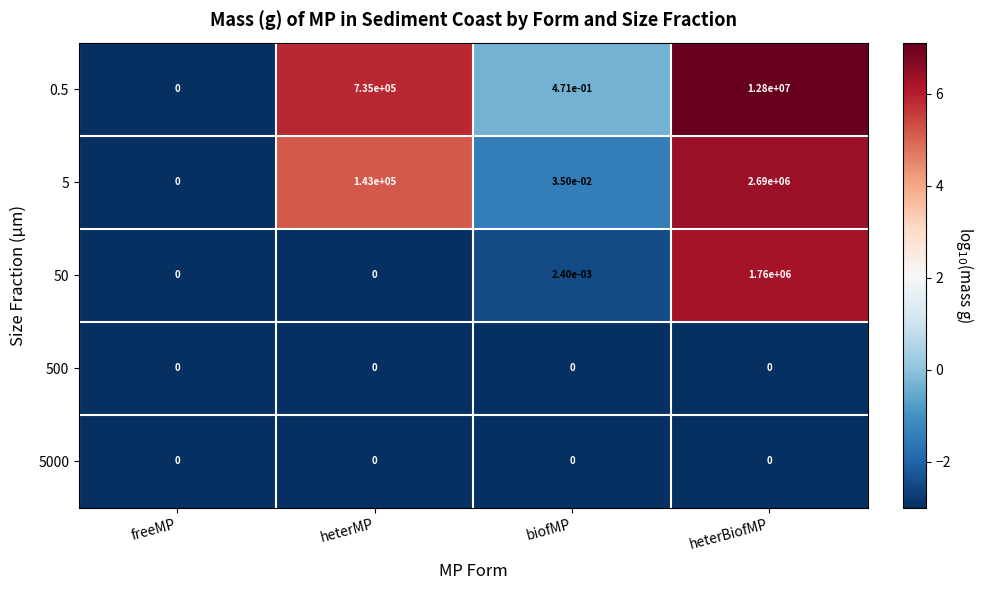

What is the total value across all series at heterBiofMP?

17250000.0